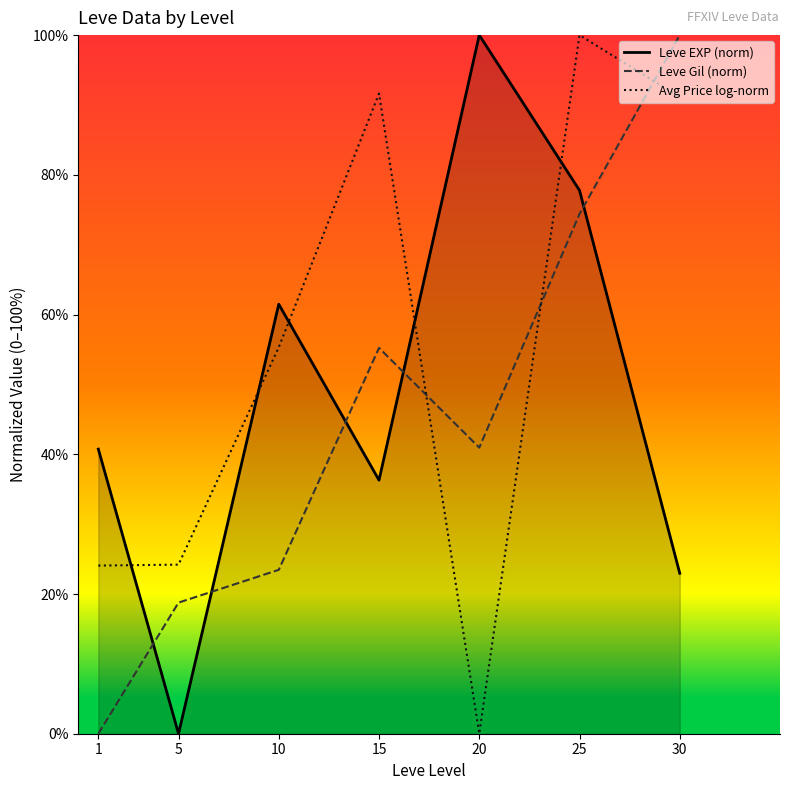

What are all the series names shown in the legend?

Leve EXP (norm), Leve Gil (norm), Avg Price log-norm